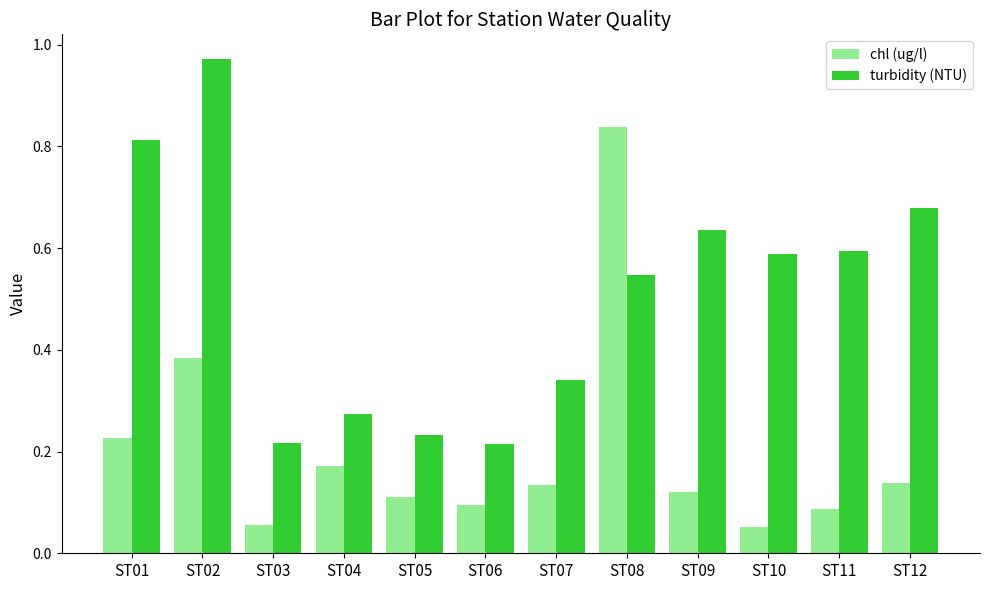

What is the sum of the turbidity (NTU) values at ST12 and ST06?

0.9